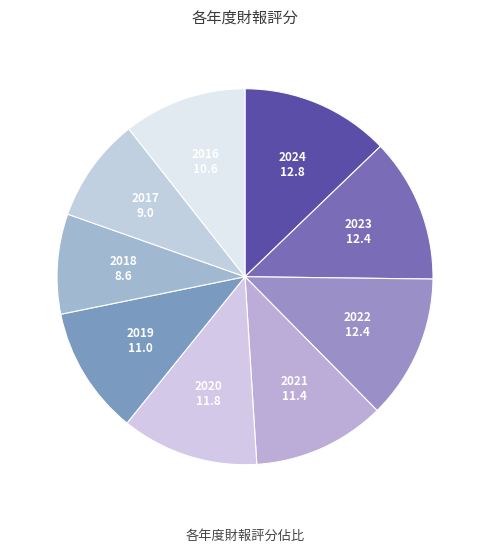

Is it true that 2016 is 11% of the pie?

True